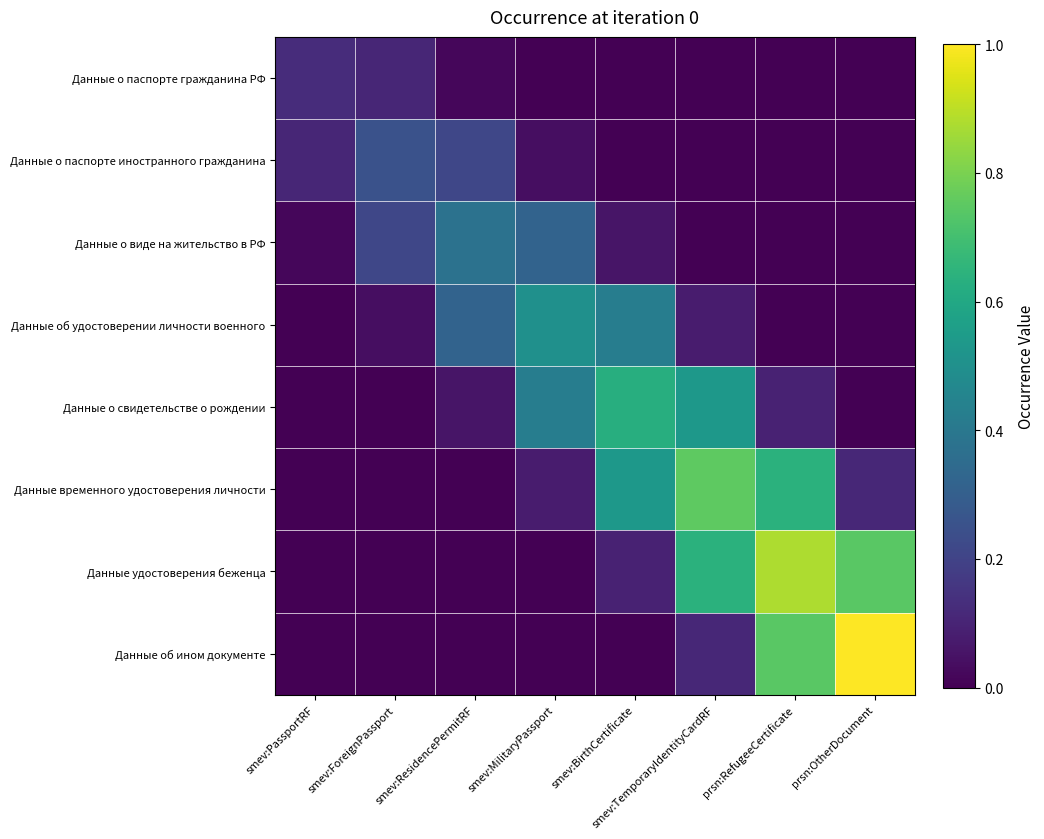

Which has a higher value, smev:PassportRF or smev:ForeignPassport?

smev:PassportRF